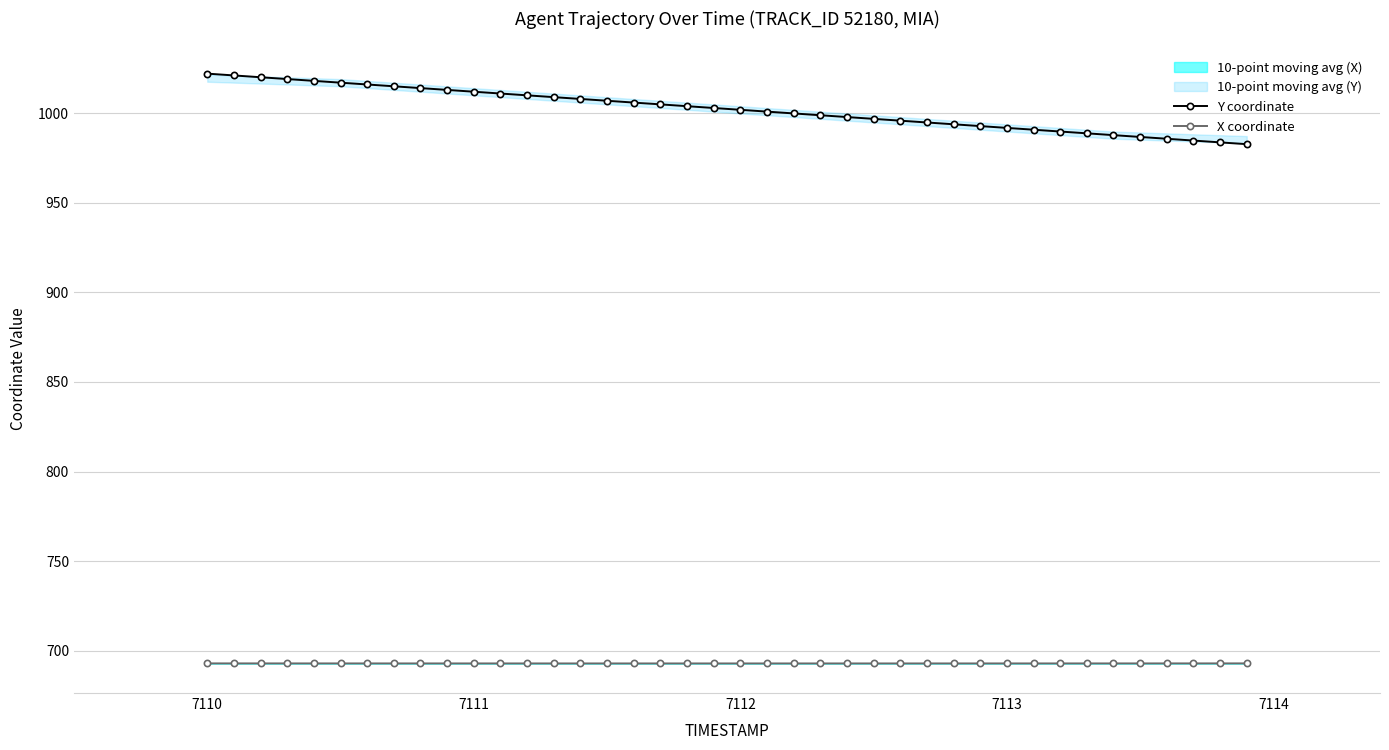

What is the minimum value for X coordinate?

692.8